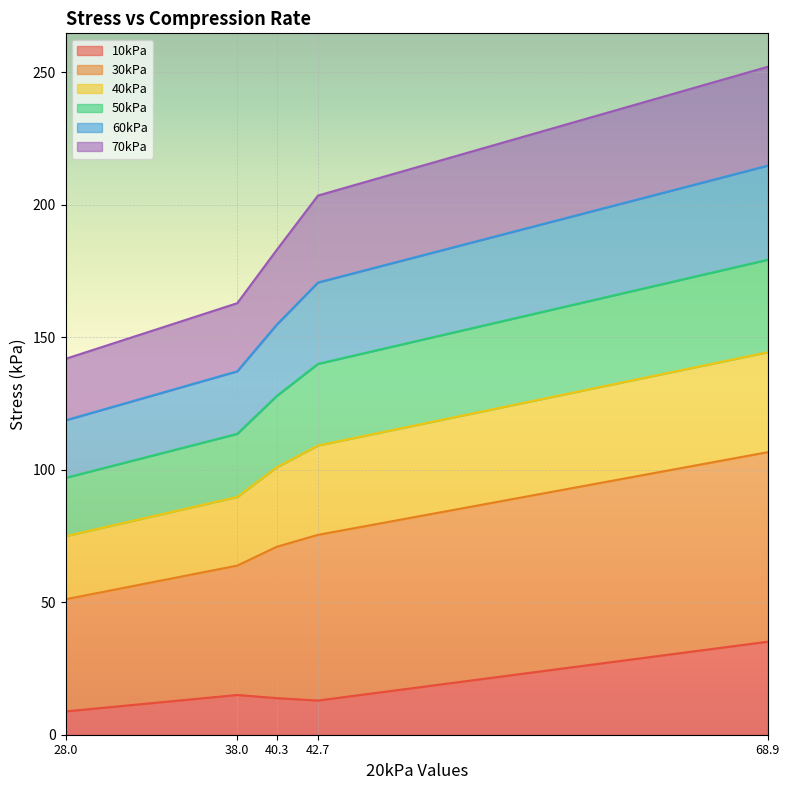

What is the sum of all 10kPa values?

85.6